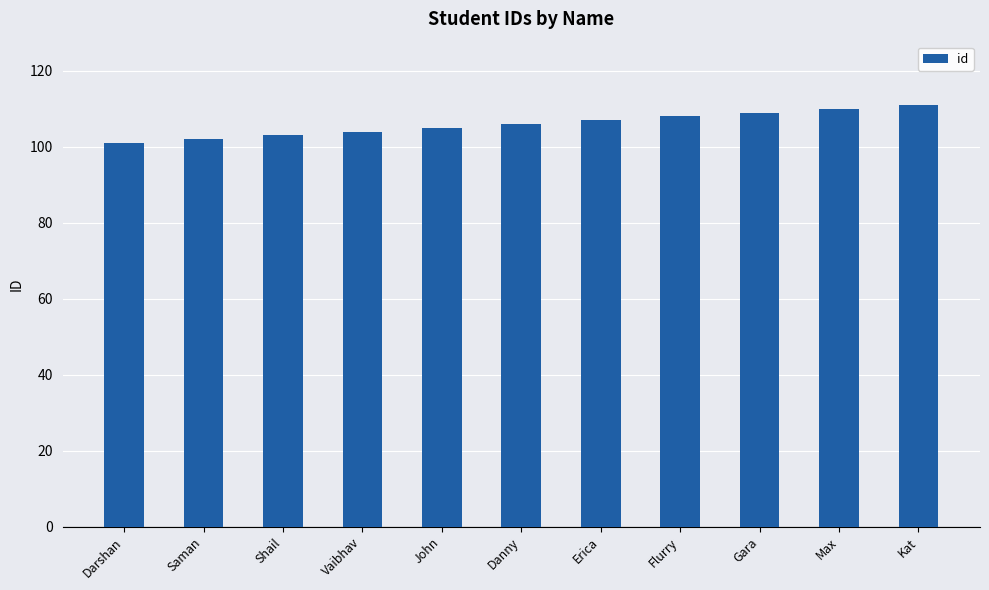

What position from the left is Shail?

3